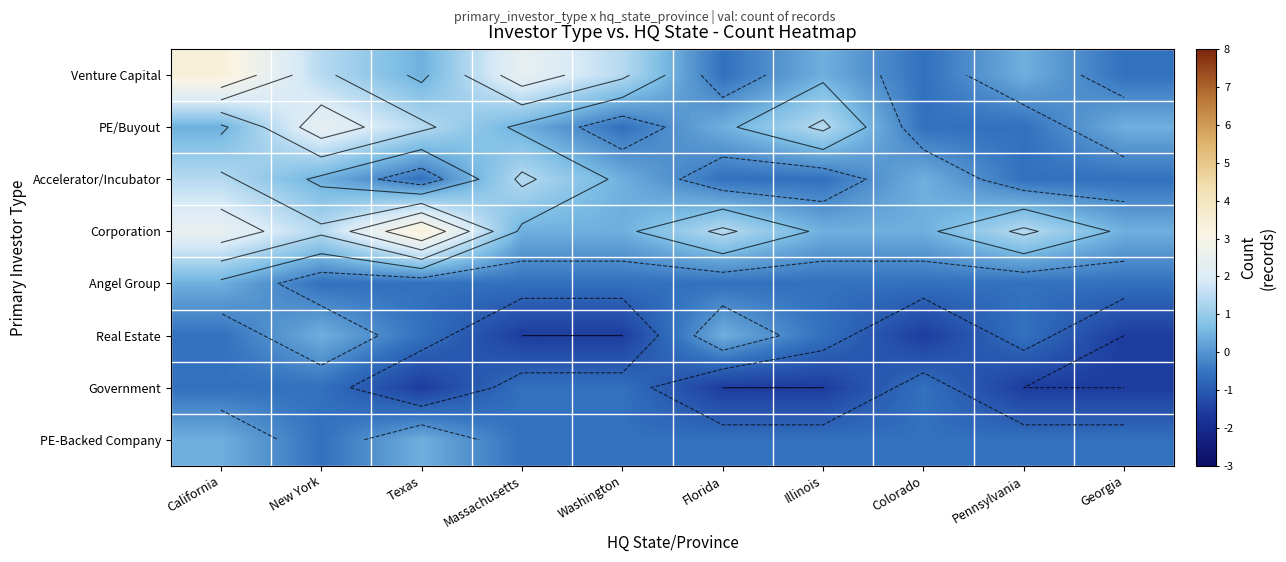

What is the difference between the PE/Buyout values at Washington and New York?

3.0